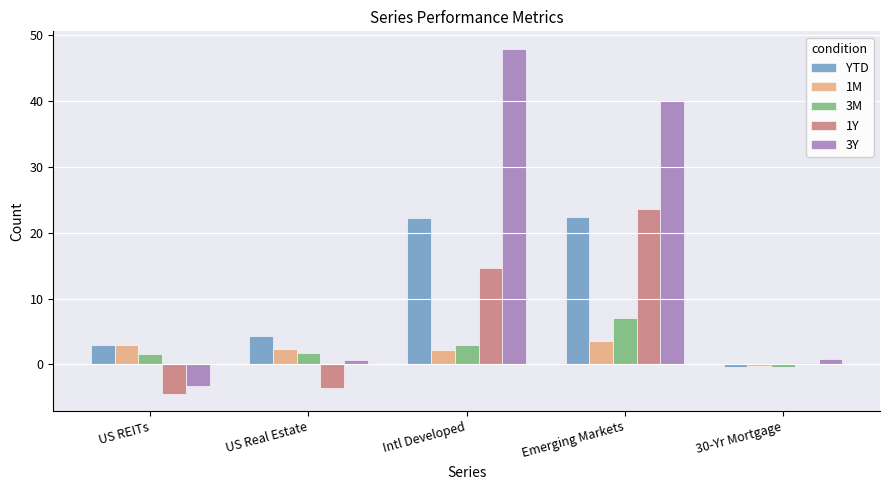

The value of 1Y at US Real Estate is -6.0. True or false?

False